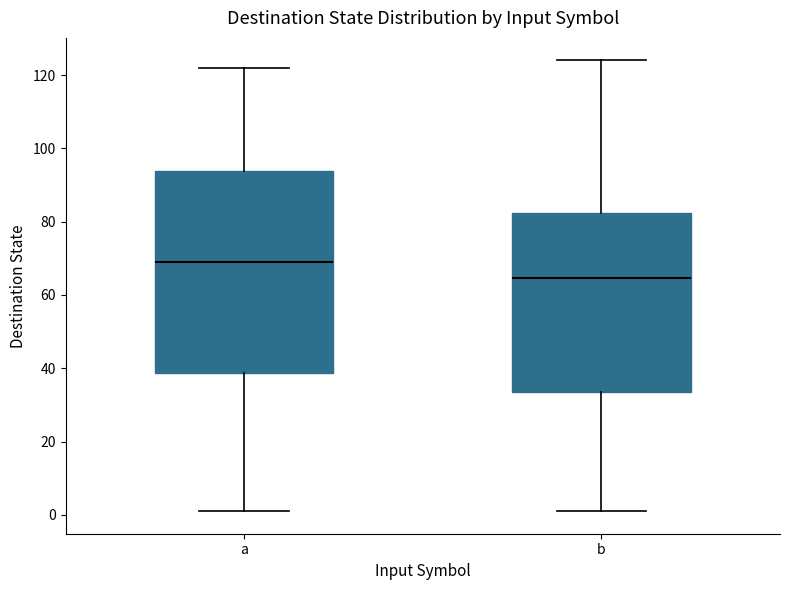

Where does the lower whisker of the box for b end on the y-axis? The values are not printed on the chart, so give them approximately, as read against the axis.

2